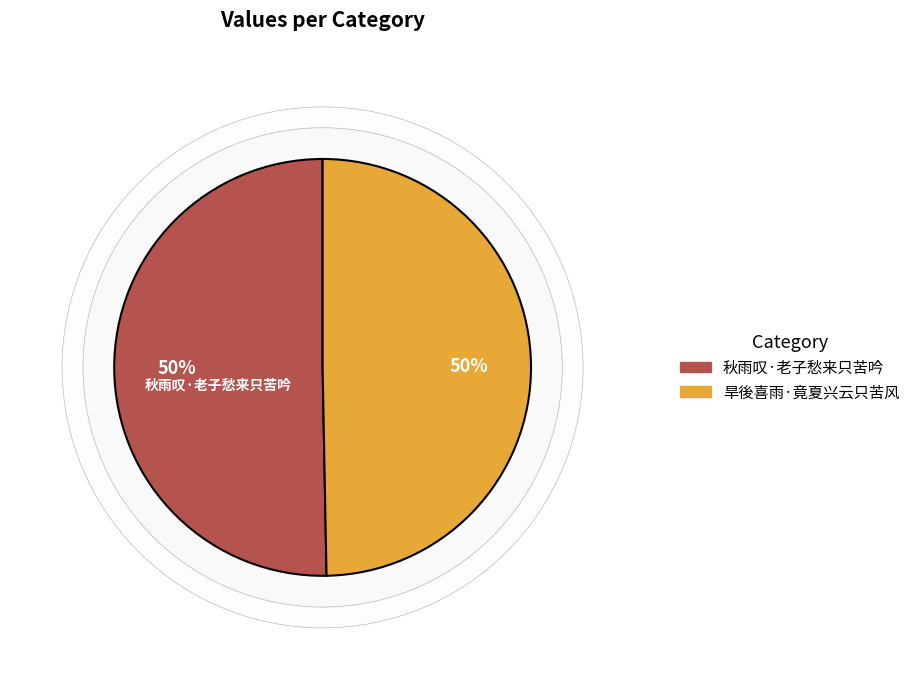

Is the sum of 秋雨叹·老子愁来只苦吟 and 旱後喜雨·竟夏兴云只苦风 greater than half?

Yes